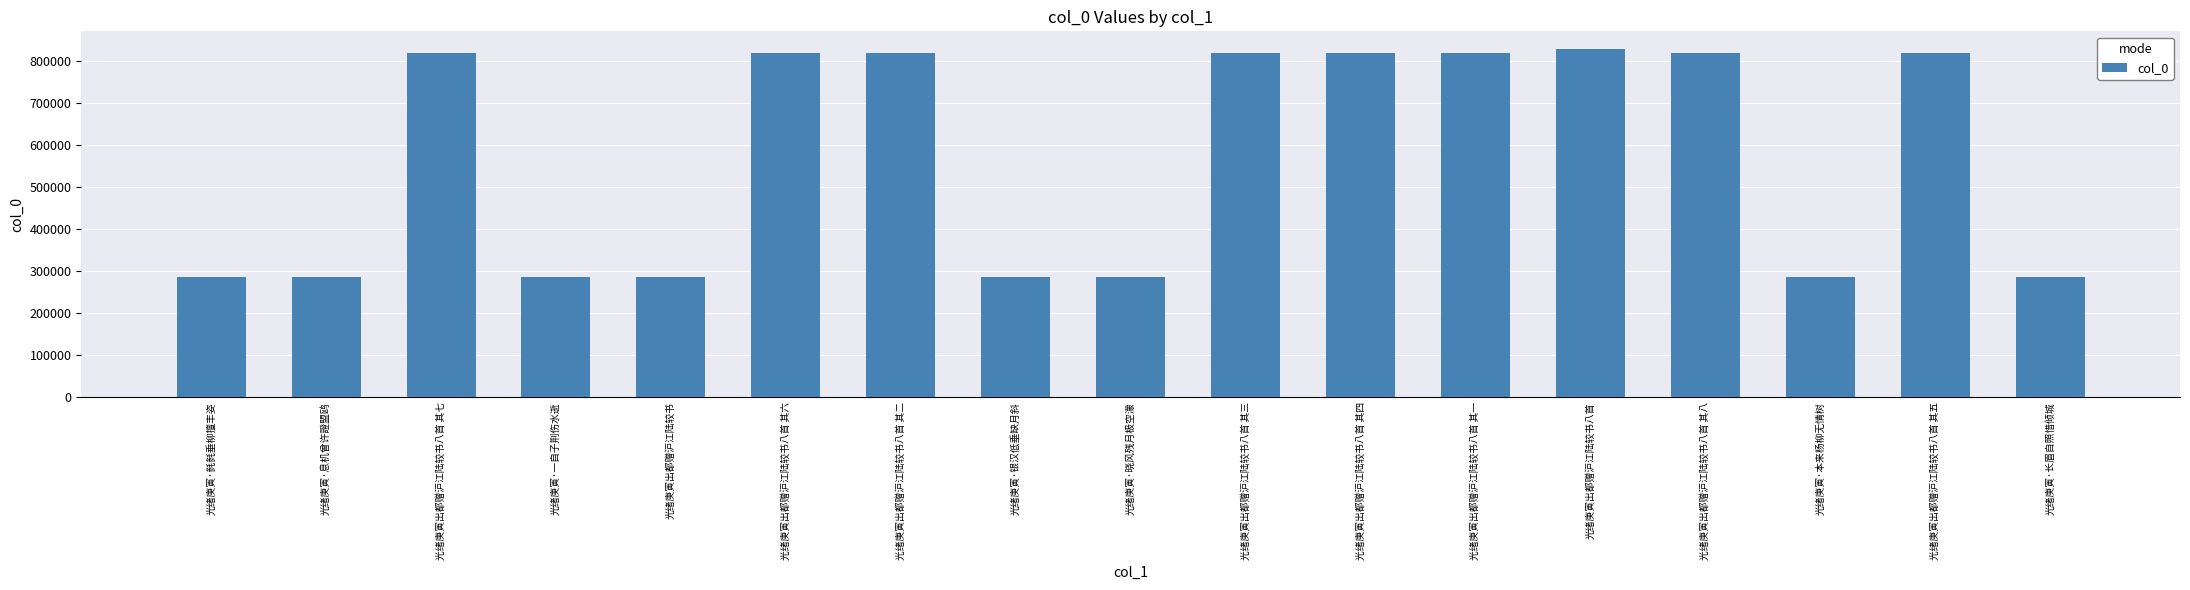

What is the minimum value shown in the chart?

287352